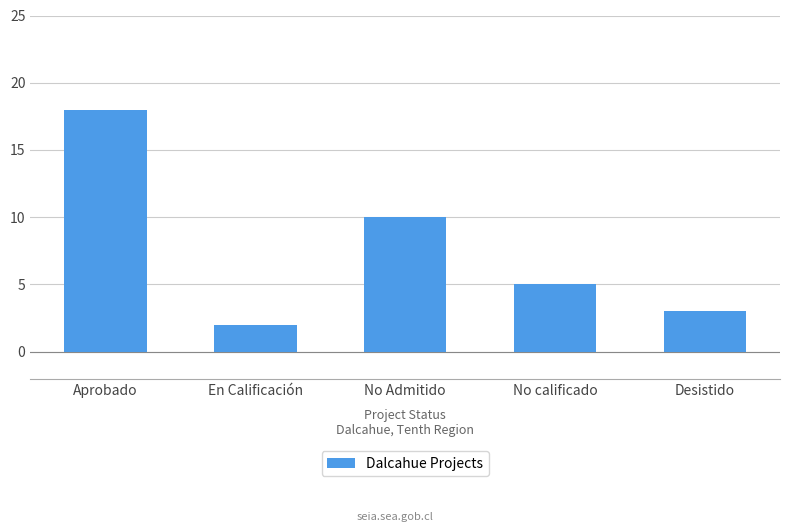

Reading left to right, transcribe all the data shown in this chart.

18	2	10	5	3